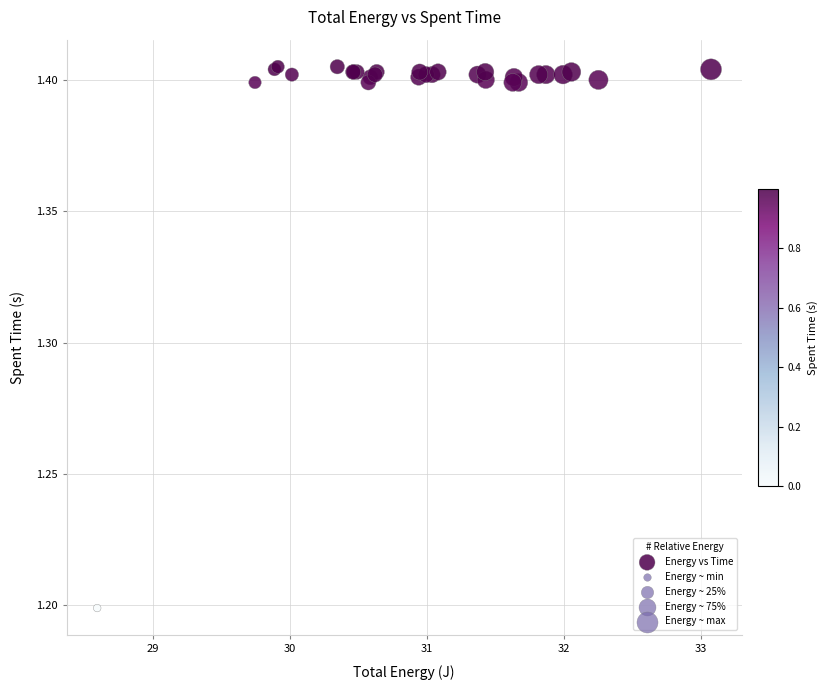

What Y value in the scatter plot is closest to 1?

1.2